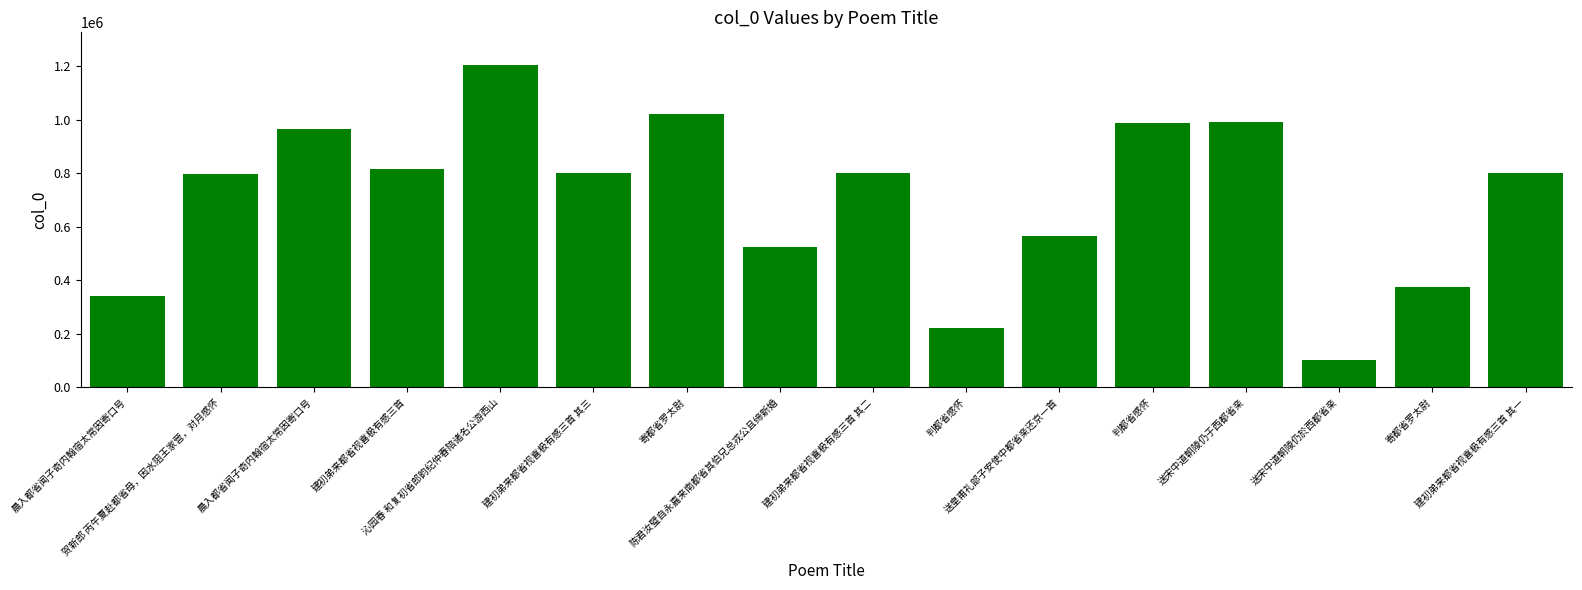

How many series are shown in this chart?

1